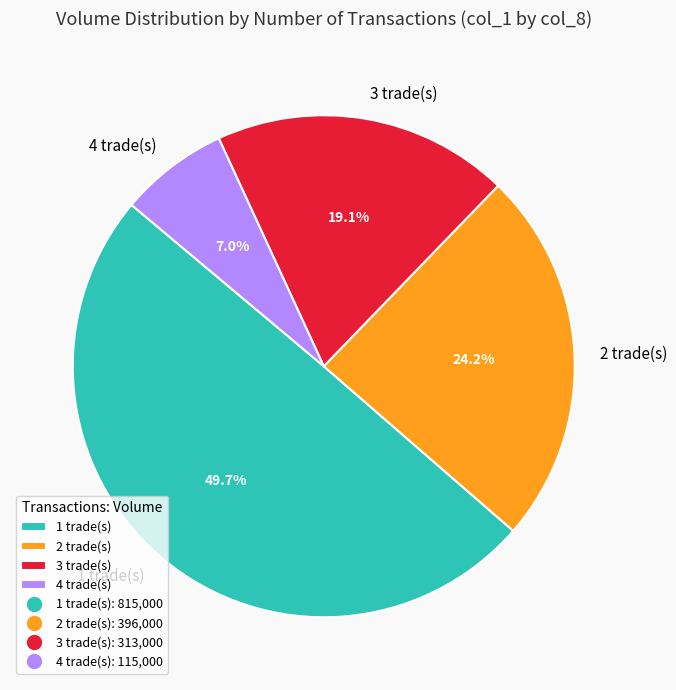

Rank the categories by value from lowest to highest.

4 trade(s), 3 trade(s), 2 trade(s), 1 trade(s)